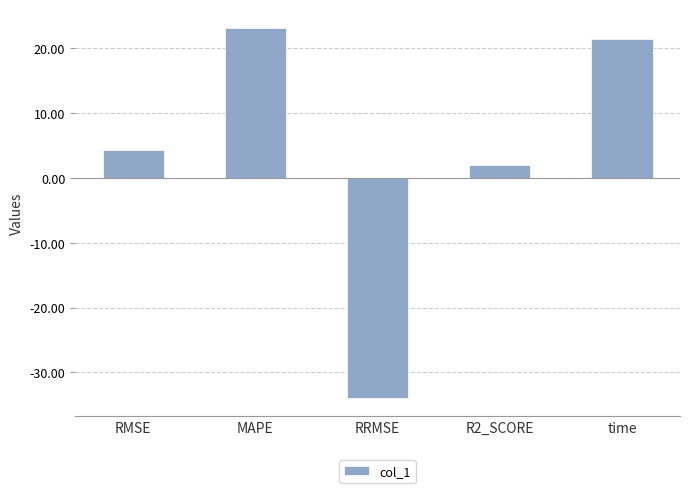

Reading right to left, list all the values displayed in this chart.

time=21.3	R2_SCORE=1.9	RRMSE=-33.9	MAPE=23.1	RMSE=4.2